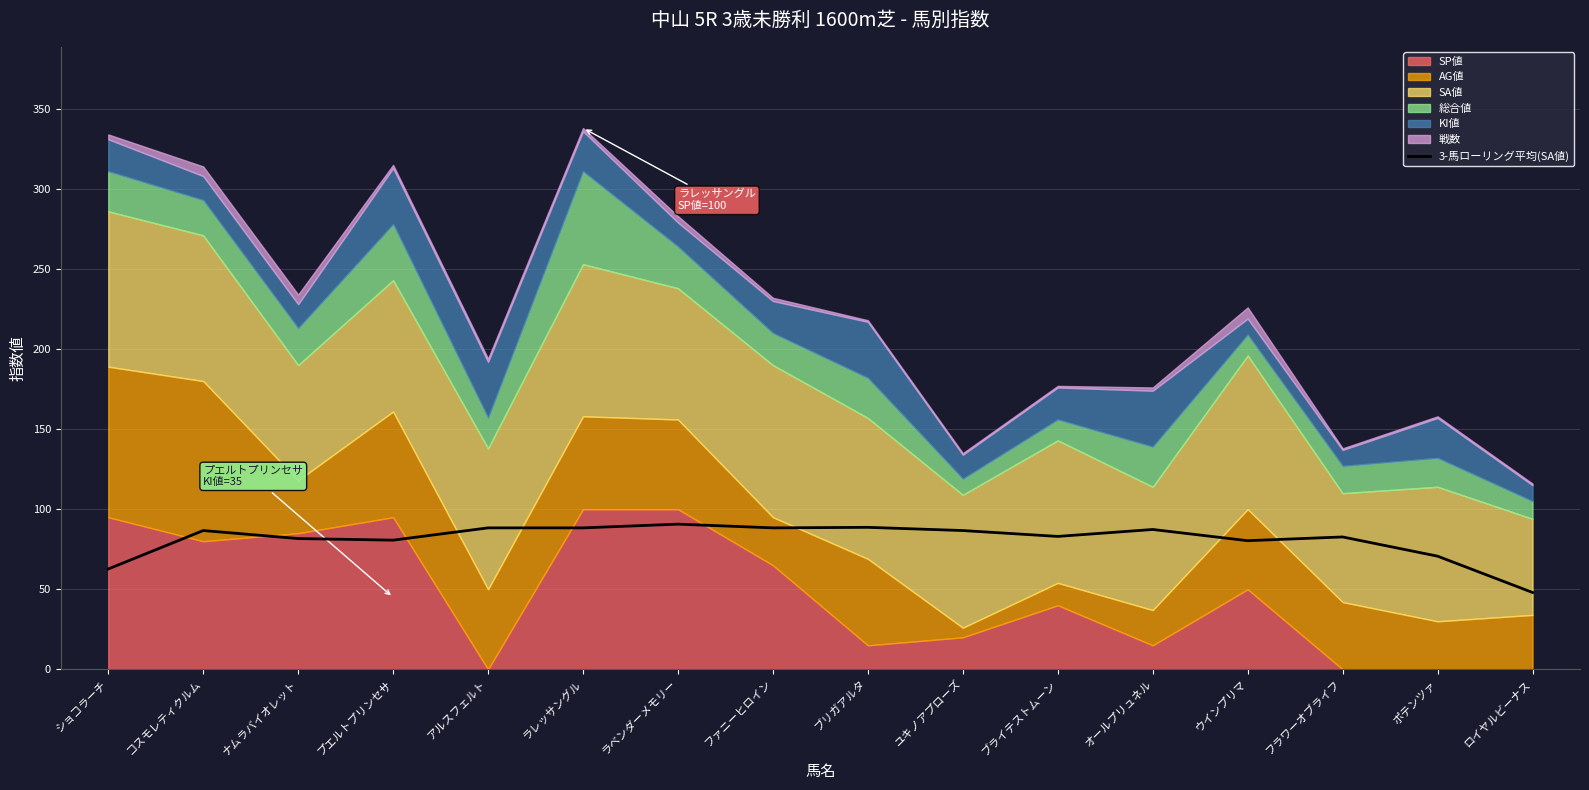

What is the difference between the second highest and minimum values?

40.7